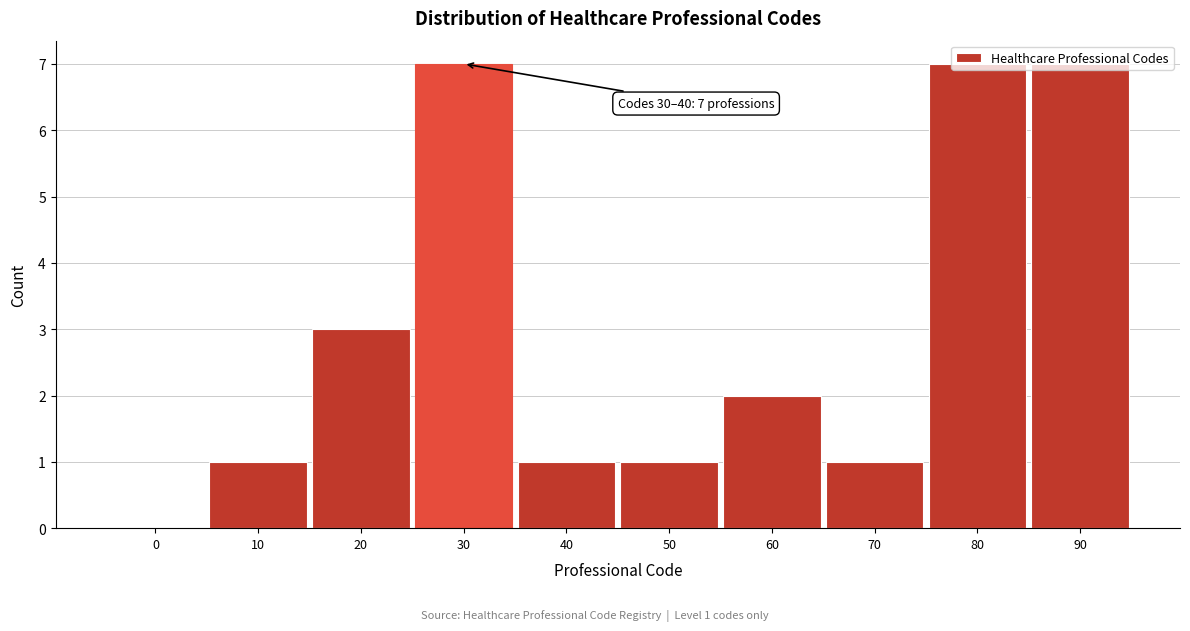

What is the maximum value shown in the chart?

7